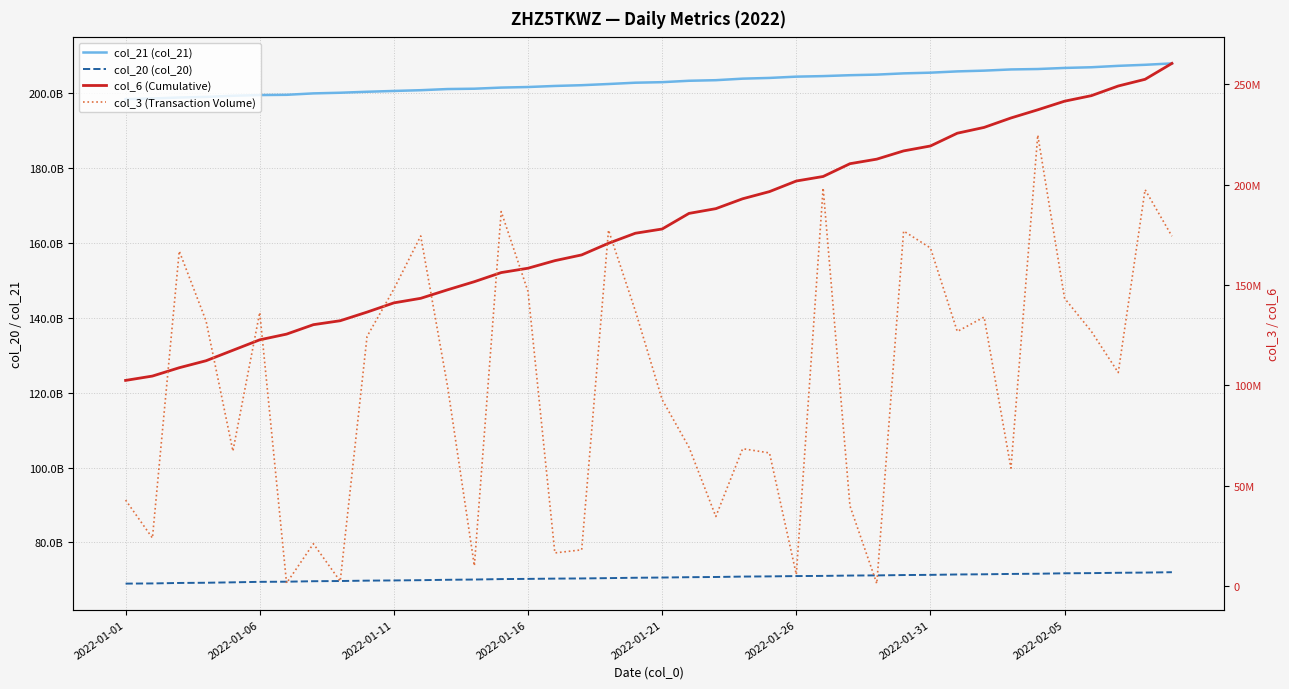

How many values in the col_6 (Cumulative) series are below 177849719?

20